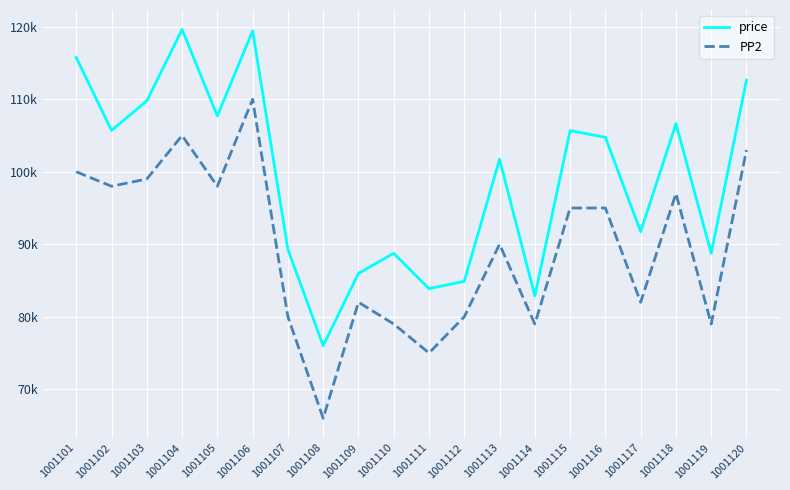

At 1001118, list the series in order from largest to smallest.

price, PP2